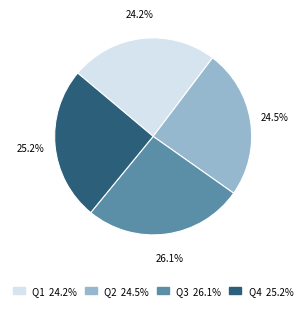

To the nearest percent, what is the average slice percentage?

25%